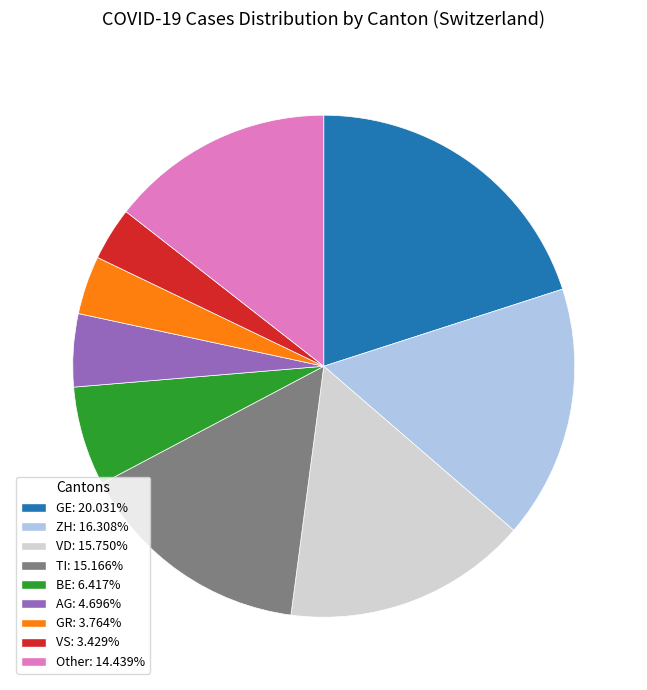

How many segments does this pie chart have?

9